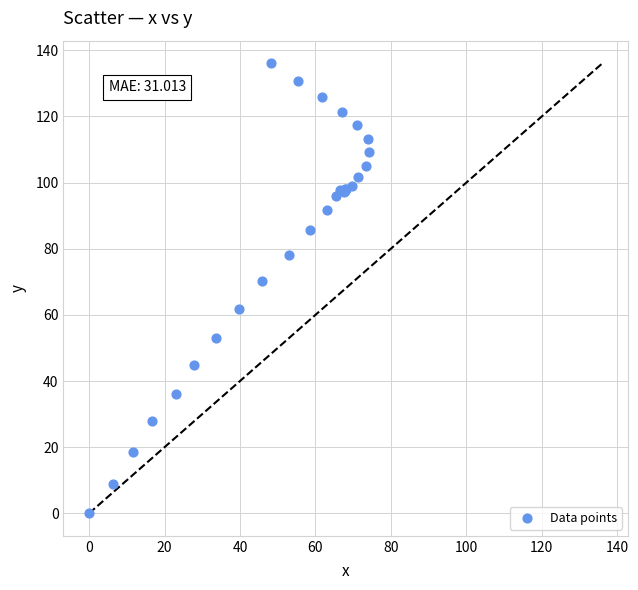

What Y value in the scatter plot is closest to 68?

70.3